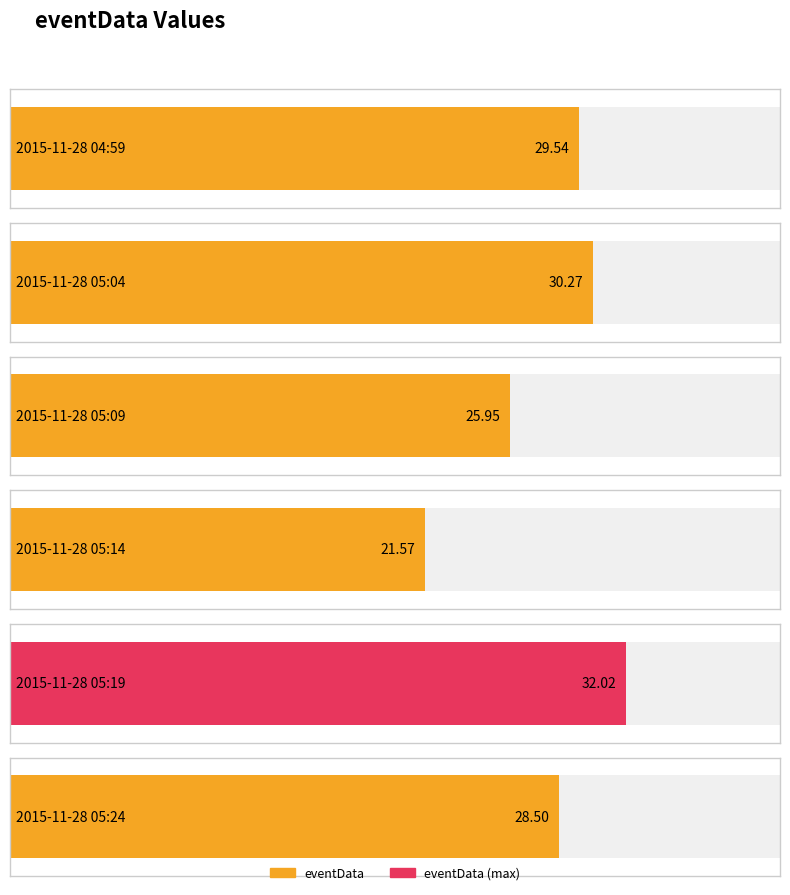

Where does the data first go above 29?

2015-11-28 04:59